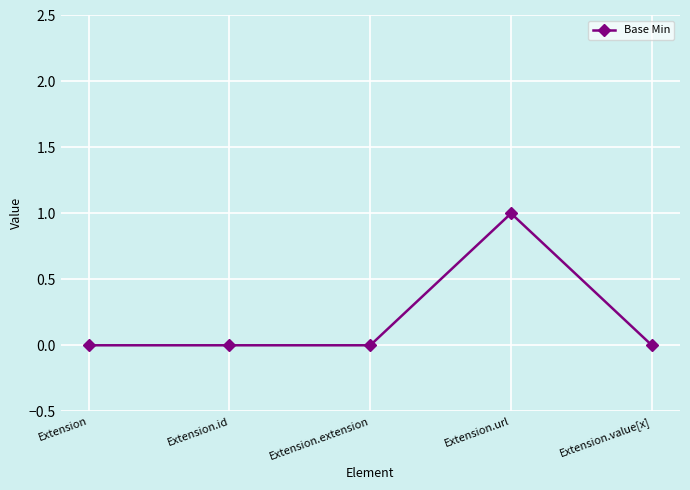

What is the change in value from Extension to Extension.url?

+1